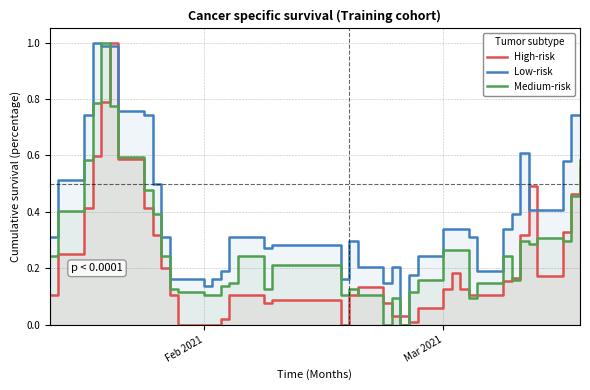

What is the value of the Medium-risk point at the 1st from the left?

0.2